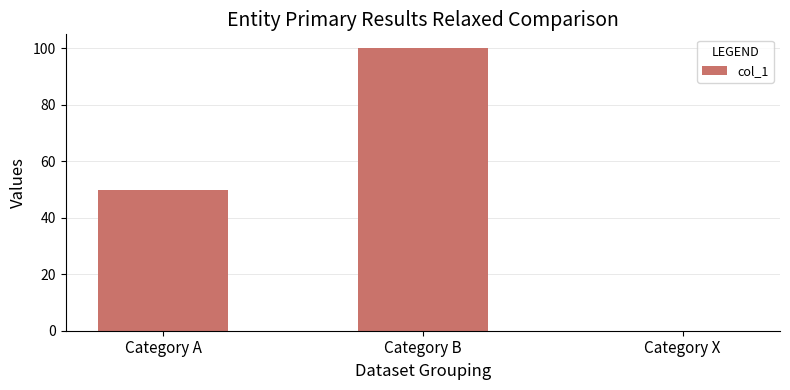

The chart shows a value of 35 at Category B. True or false?

False